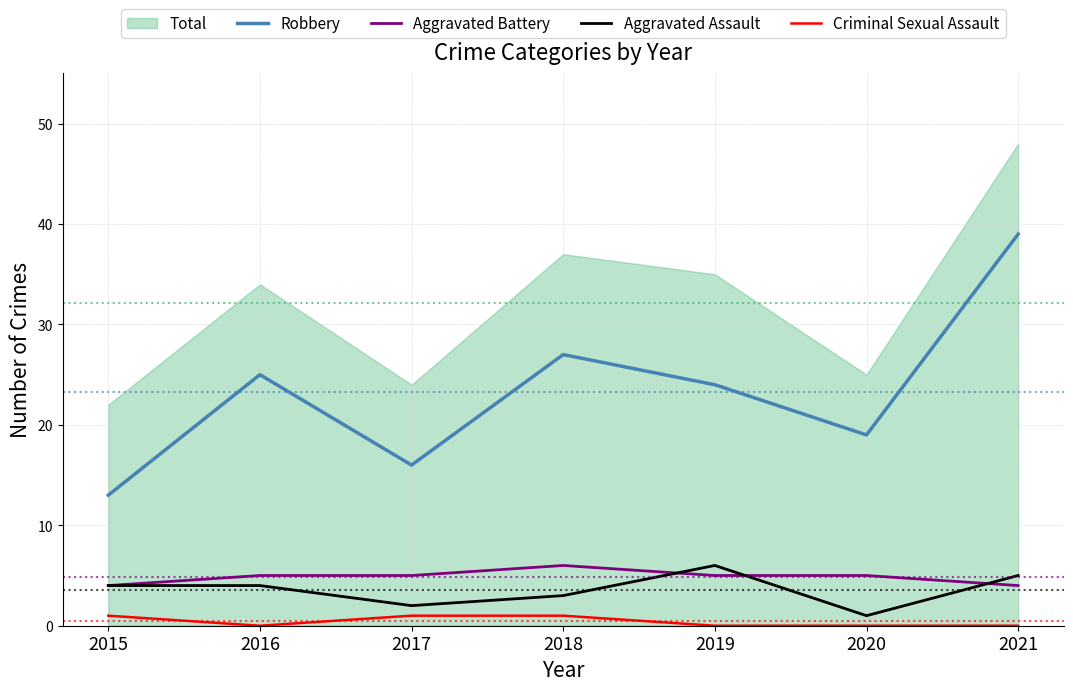

How many Aggravated Battery values are between 4 and 5?

6